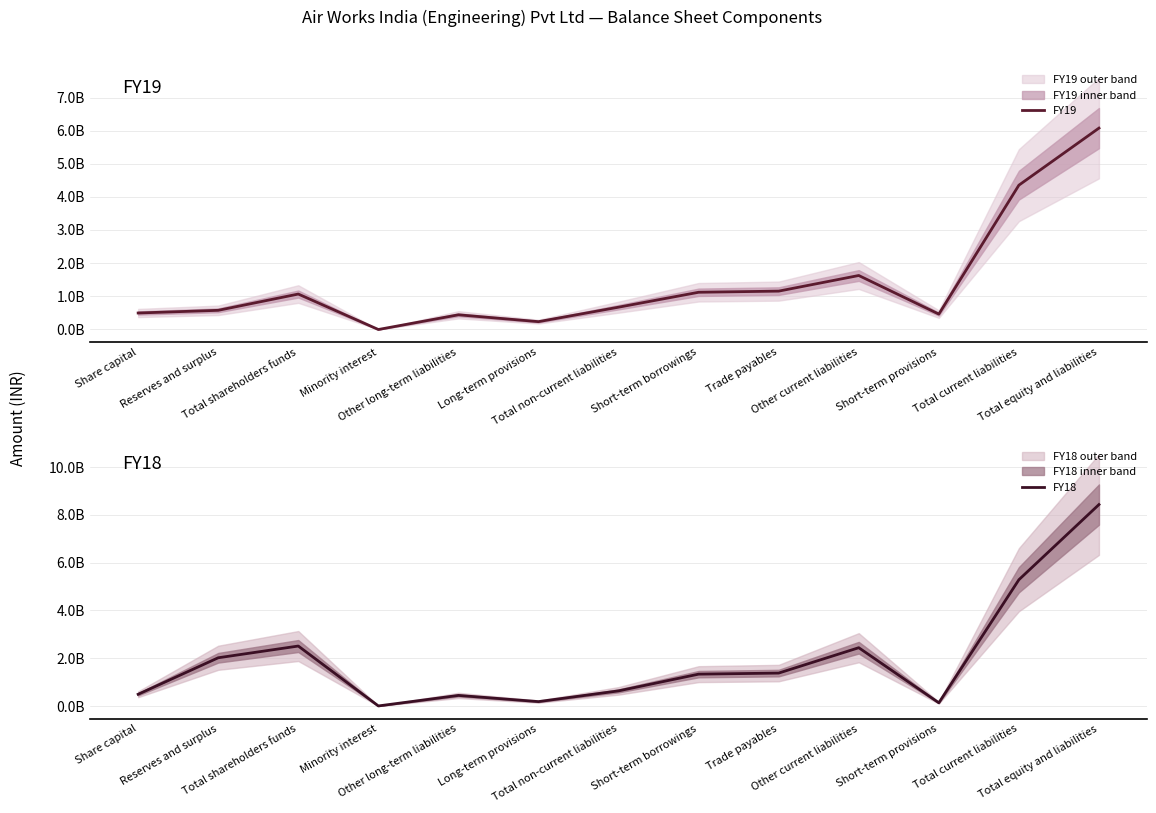

At which category is the sum across all series the highest?

Total equity and liabilities